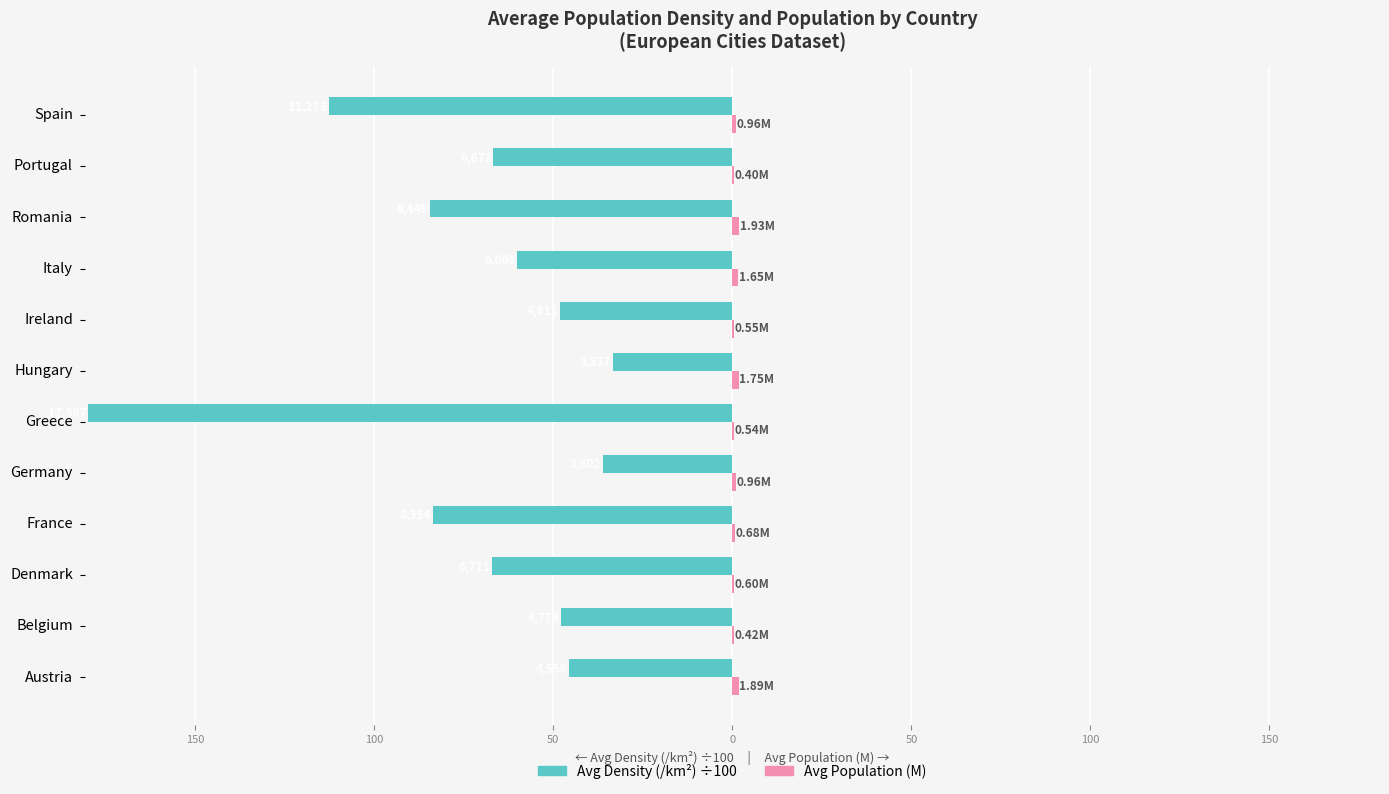

How many groups of bars are there?

12